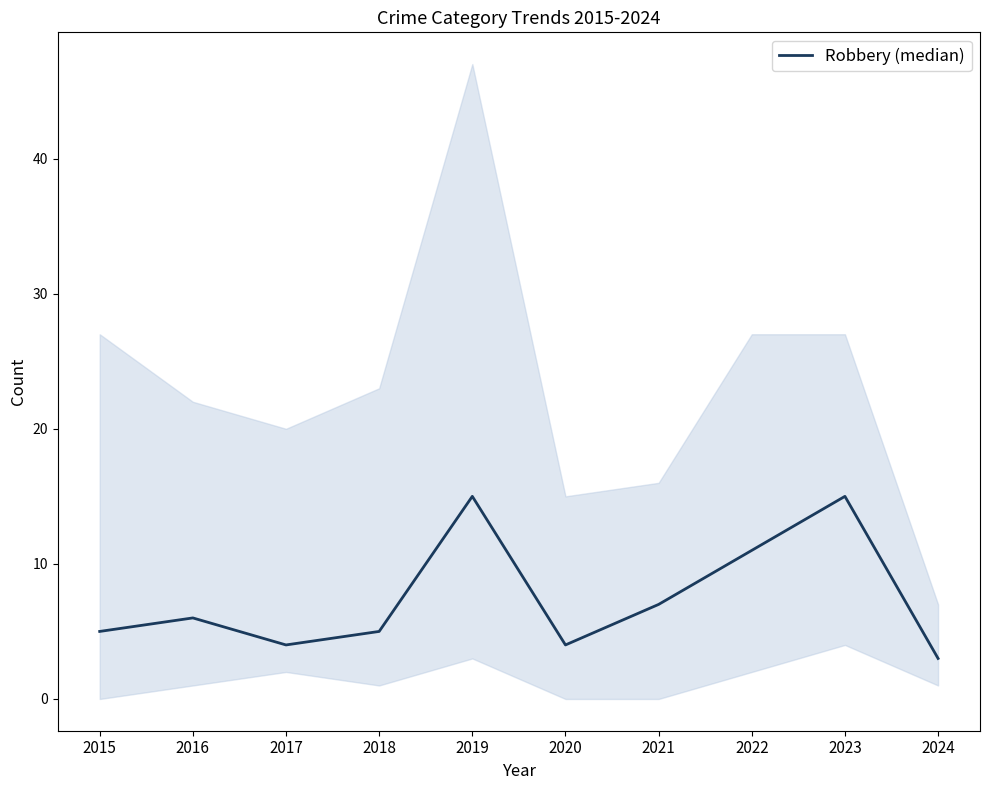

Reading right to left, what are all the values shown in this chart?

2024=3	2023=15	2022=11	2021=7	2020=4	2019=15	2018=5	2017=4	2016=6	2015=5